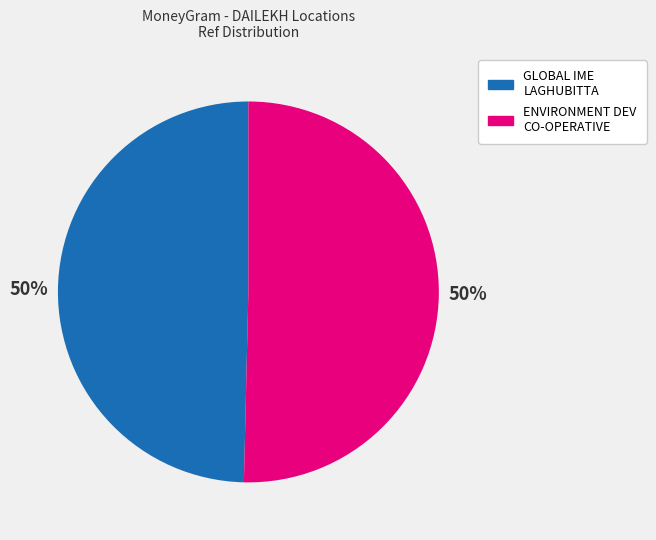

To the nearest percent, what is the average slice percentage?

50%